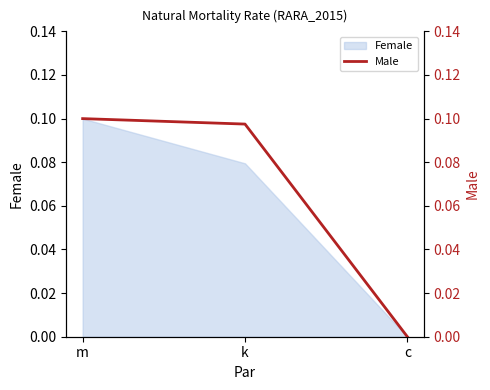

What is the change in value from m to c?

-0.1